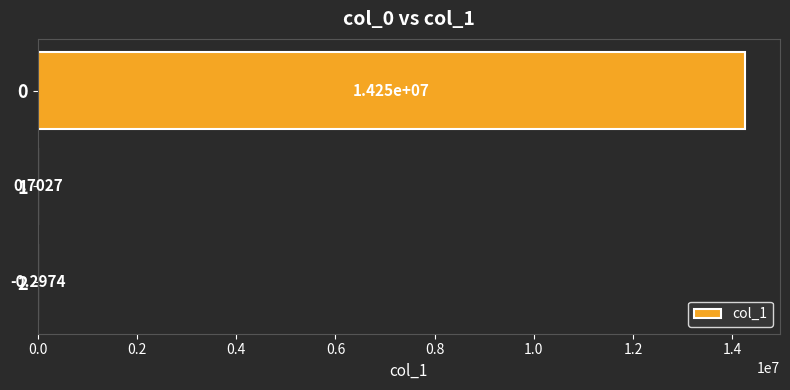

What is the change in value from 0 to 2?

-14247142.1